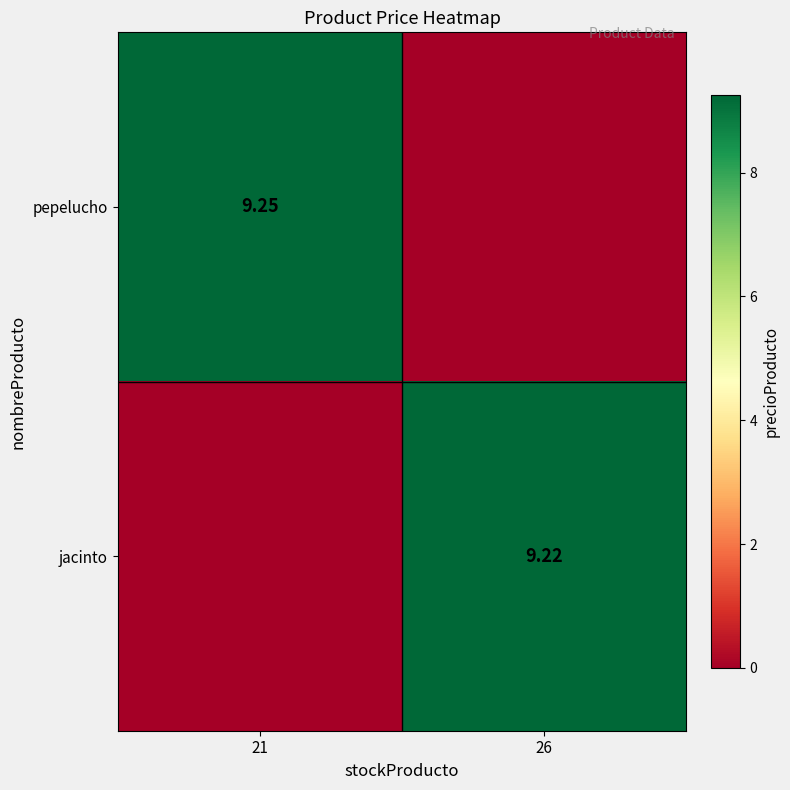

What is the total value across all series at 21?

9.2